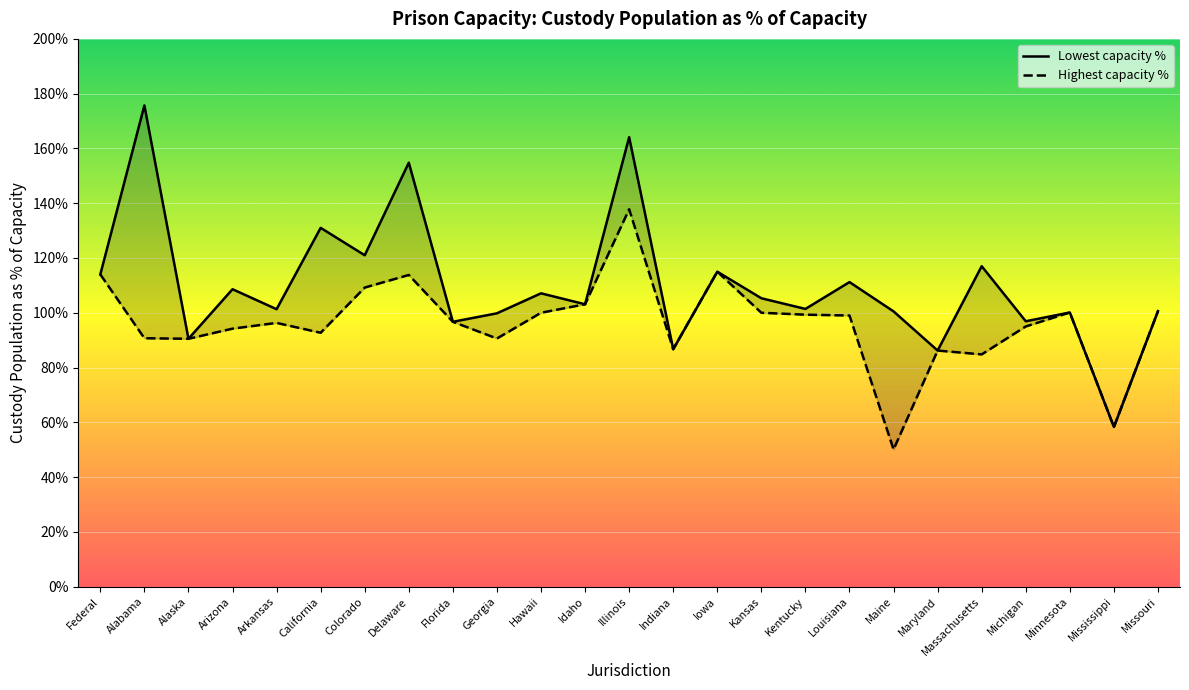

Count the number of data series in this chart.

2